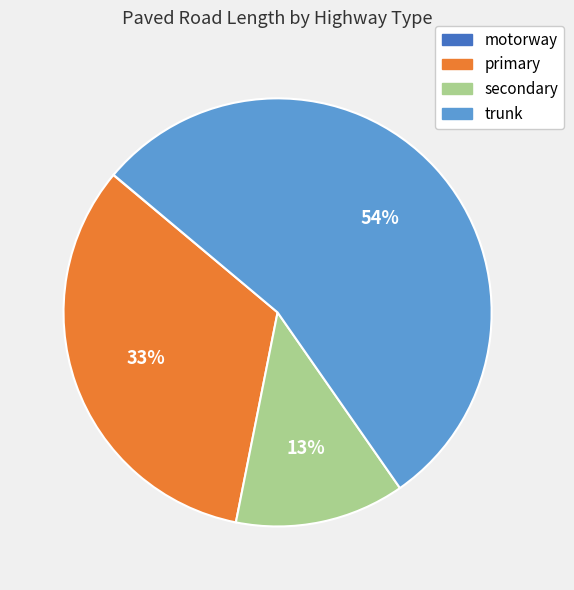

To the nearest percent, what is the difference between the largest and smallest slice percentages?

54%